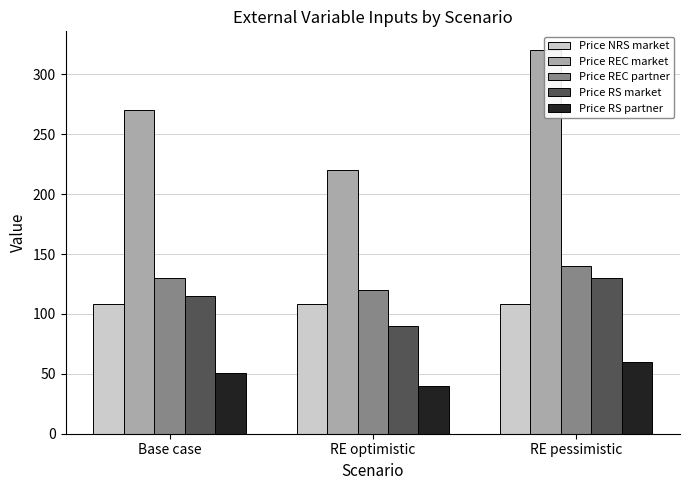

What are all the series names shown in the legend?

Price NRS market, Price REC market, Price REC partner, Price RS market, Price RS partner